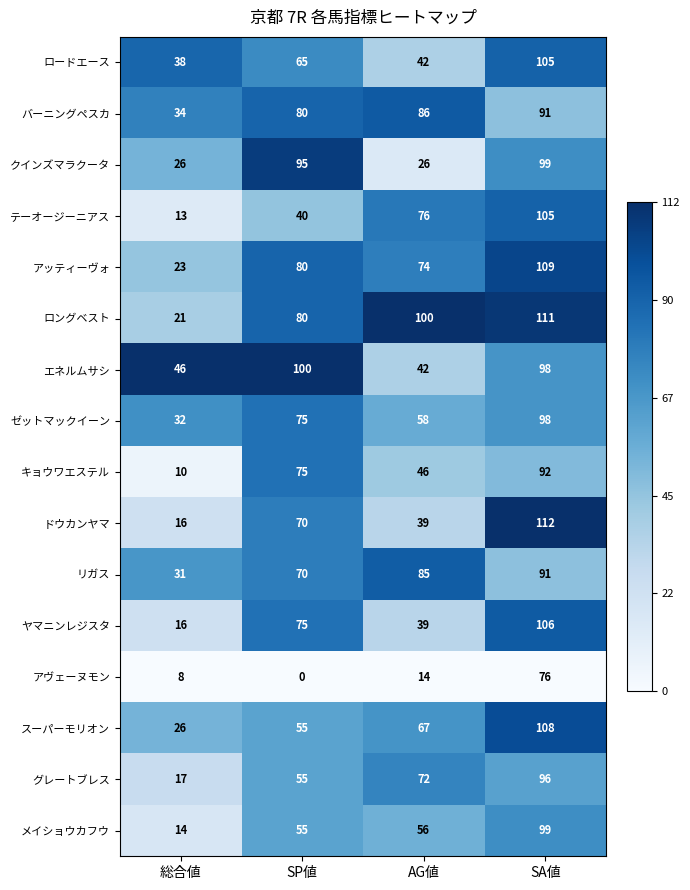

Which series has the largest range (max minus min)?

ドウカンヤマ